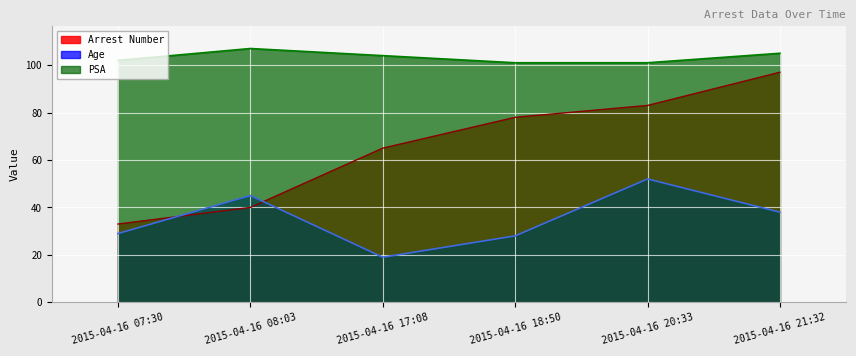

What is the minimum value shown in the chart?

19